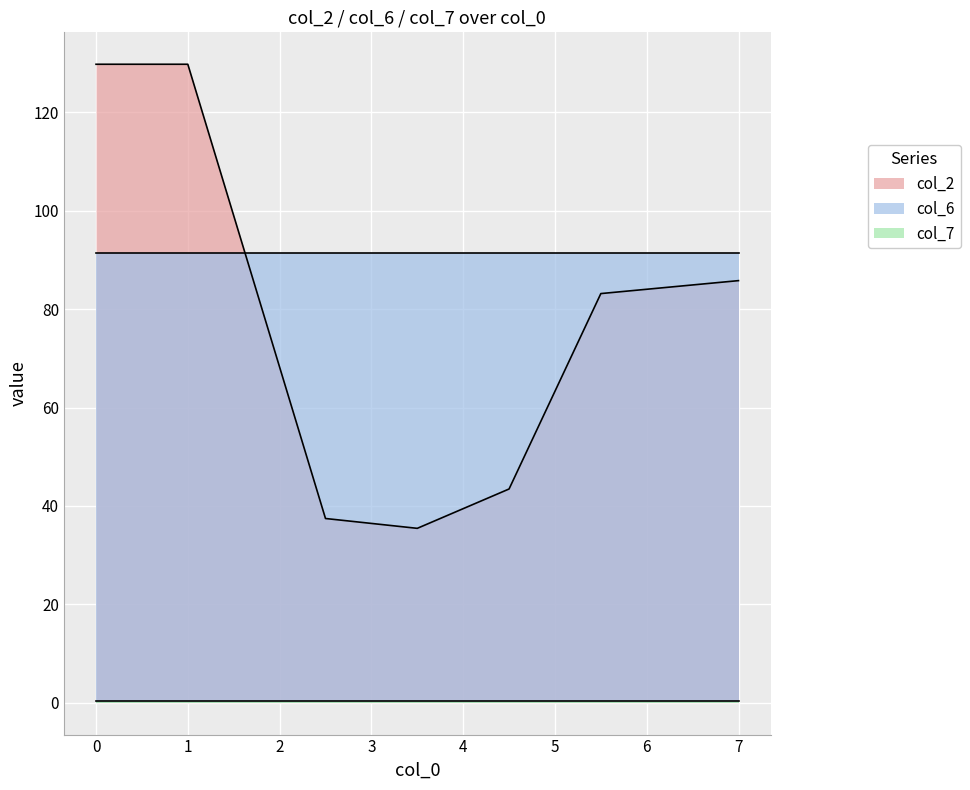

Which series changed the most between 1.0 and 7.0?

col_2